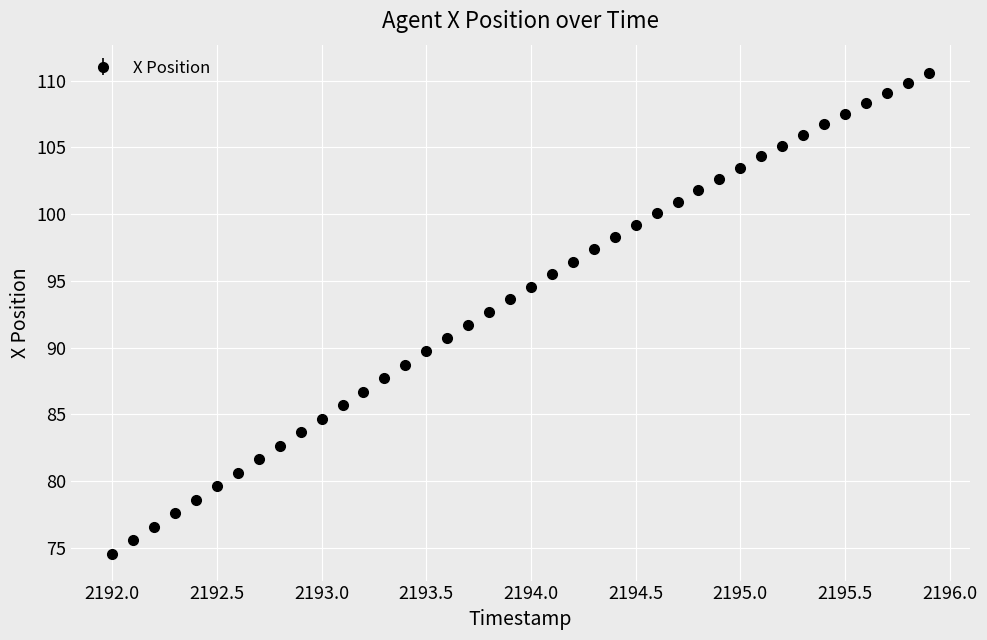

What is the value of the 16th point from the left?

89.7